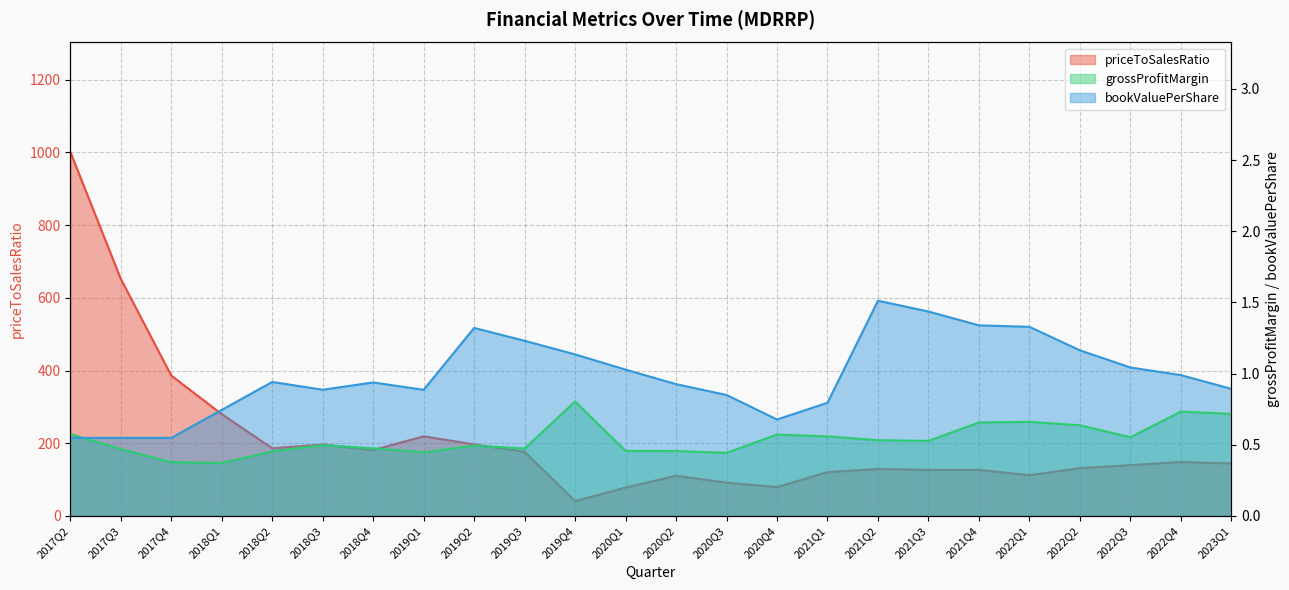

How many lines are shown in the chart?

3